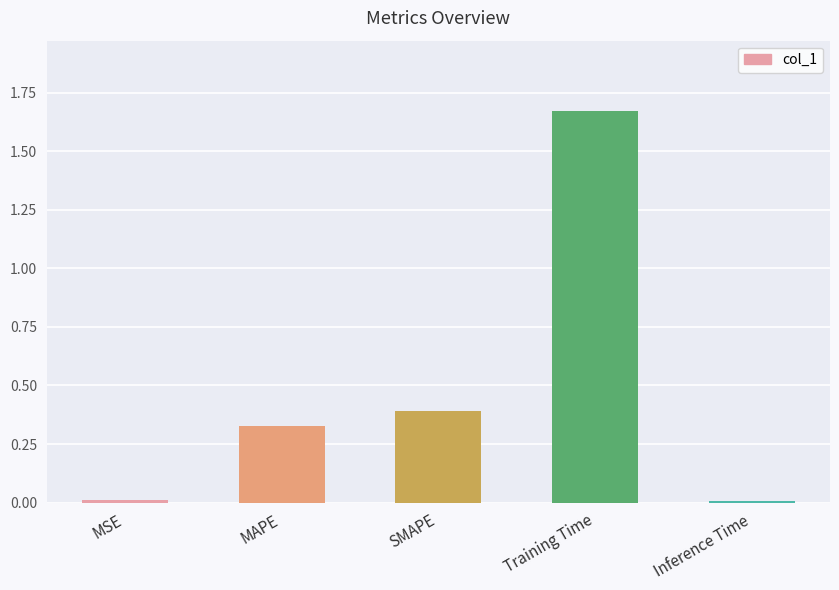

Which label corresponds to the largest value in the chart?

Training Time